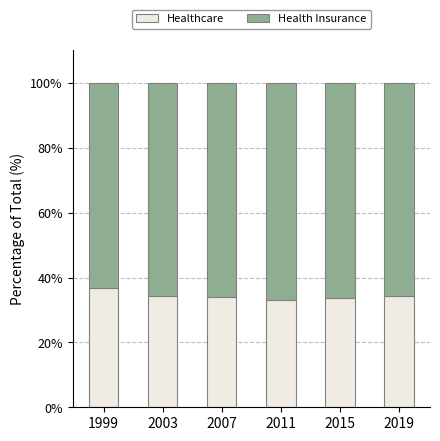

What is the maximum value for Healthcare?

36.7